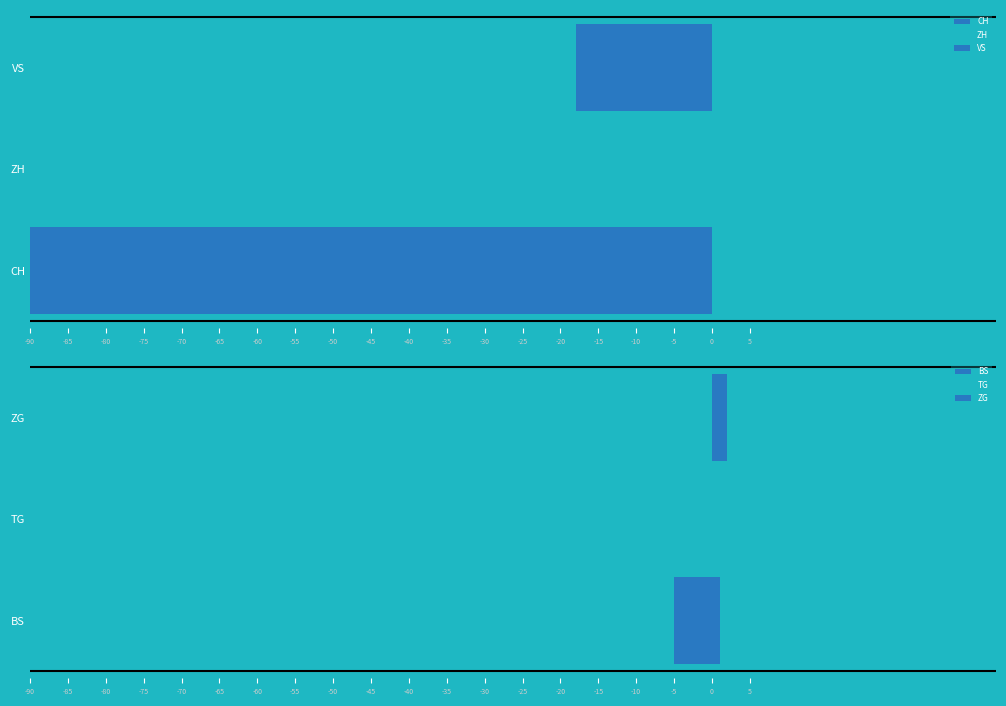

What is the spread (max minus min) of values at -30?

65